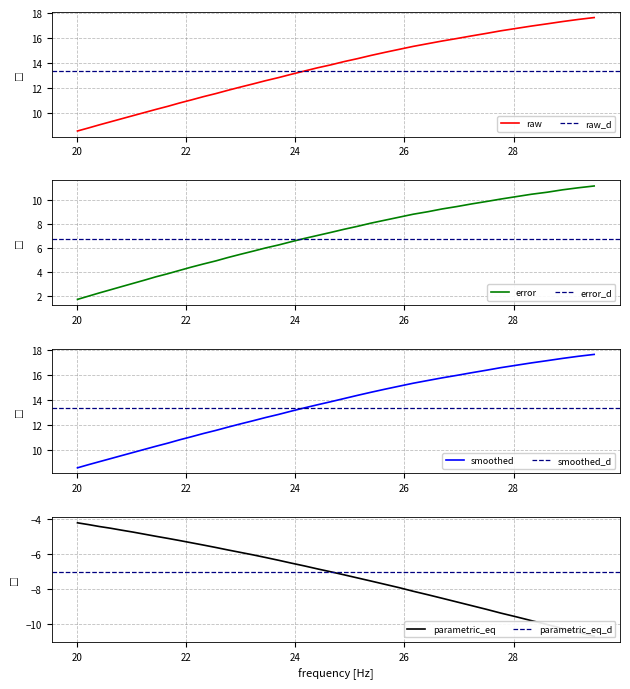

What is the average value of the error series?

6.8